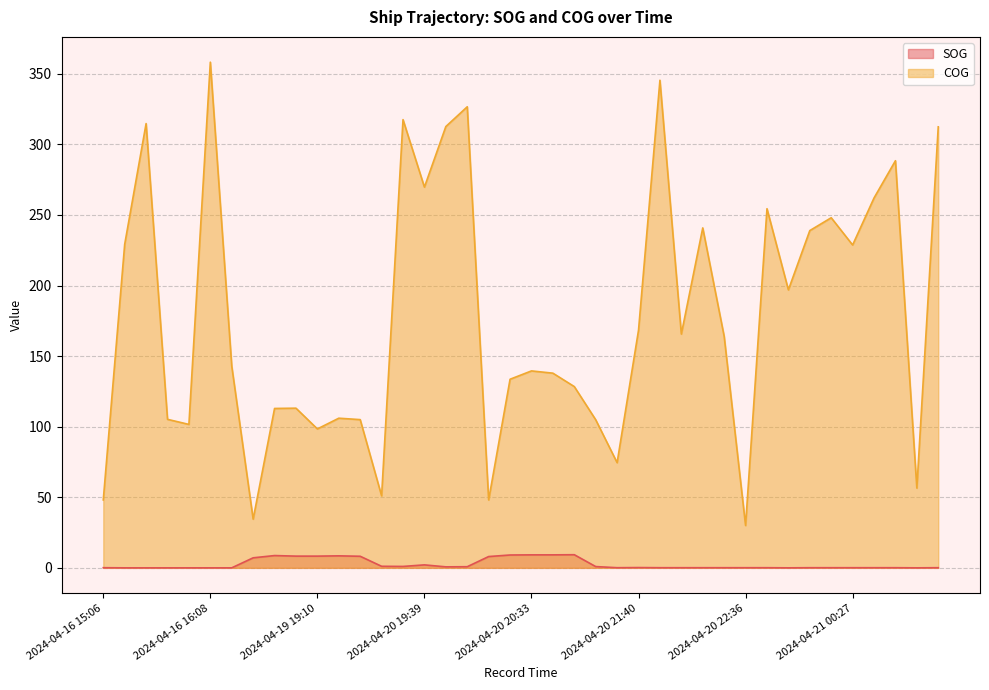

True or false: SOG and COG intersect in this chart.

False